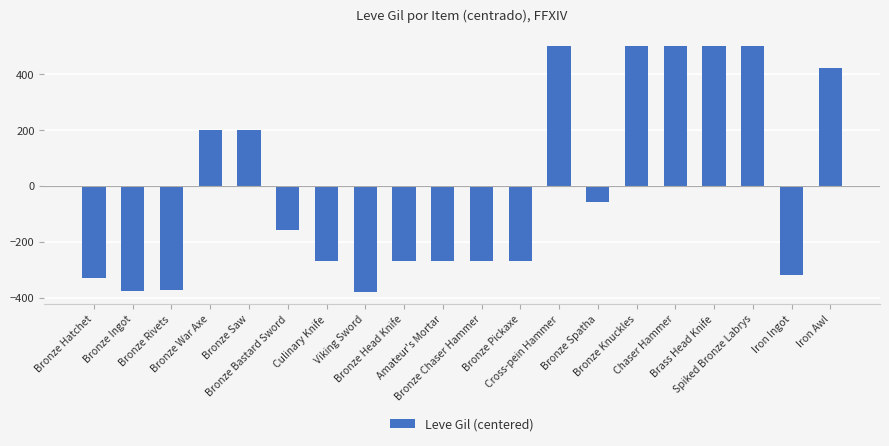

What is the difference between the values at Viking Sword and Bronze Bastard Sword?

220.0